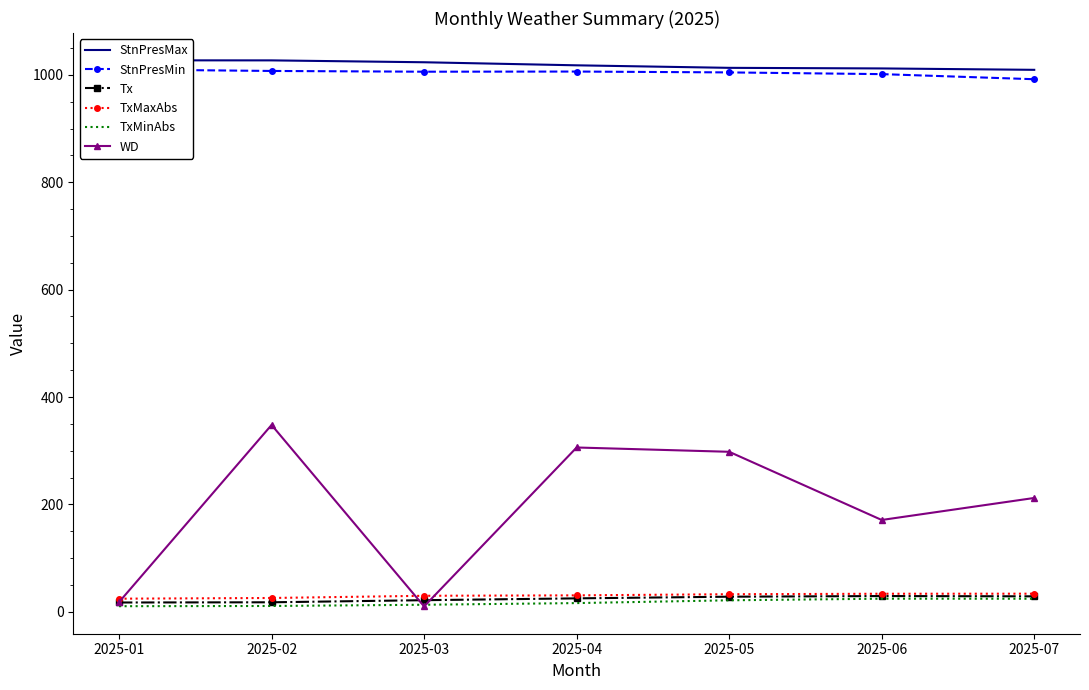

Between 2025-07 and 2025-01, which is larger?

2025-01